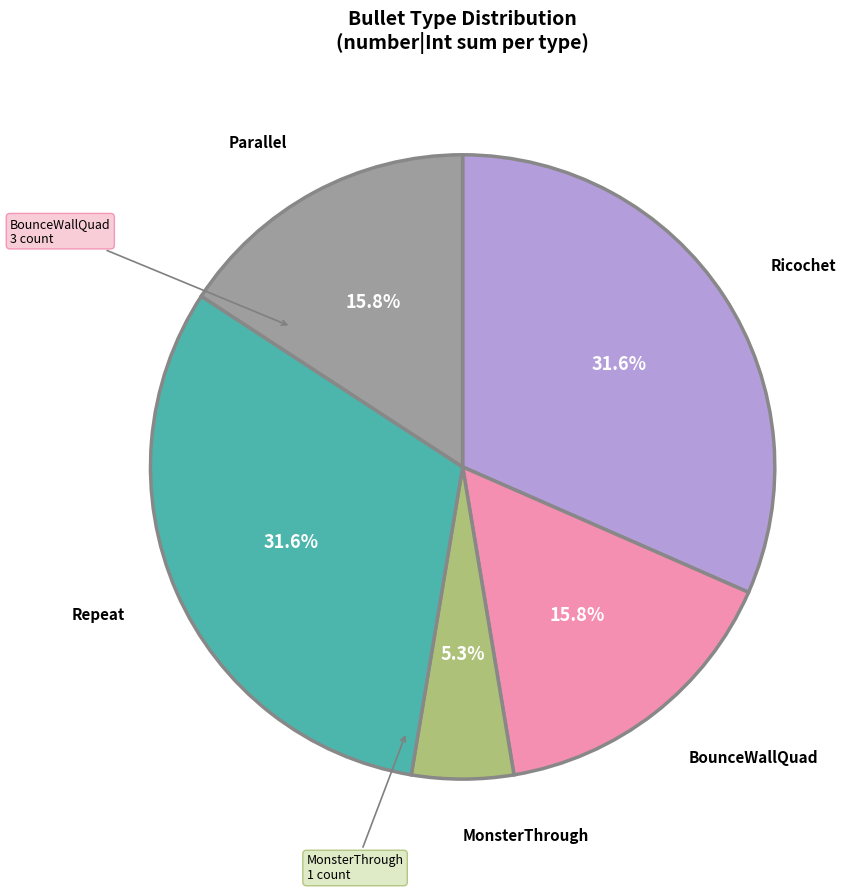

Does any single category account for the majority?

No